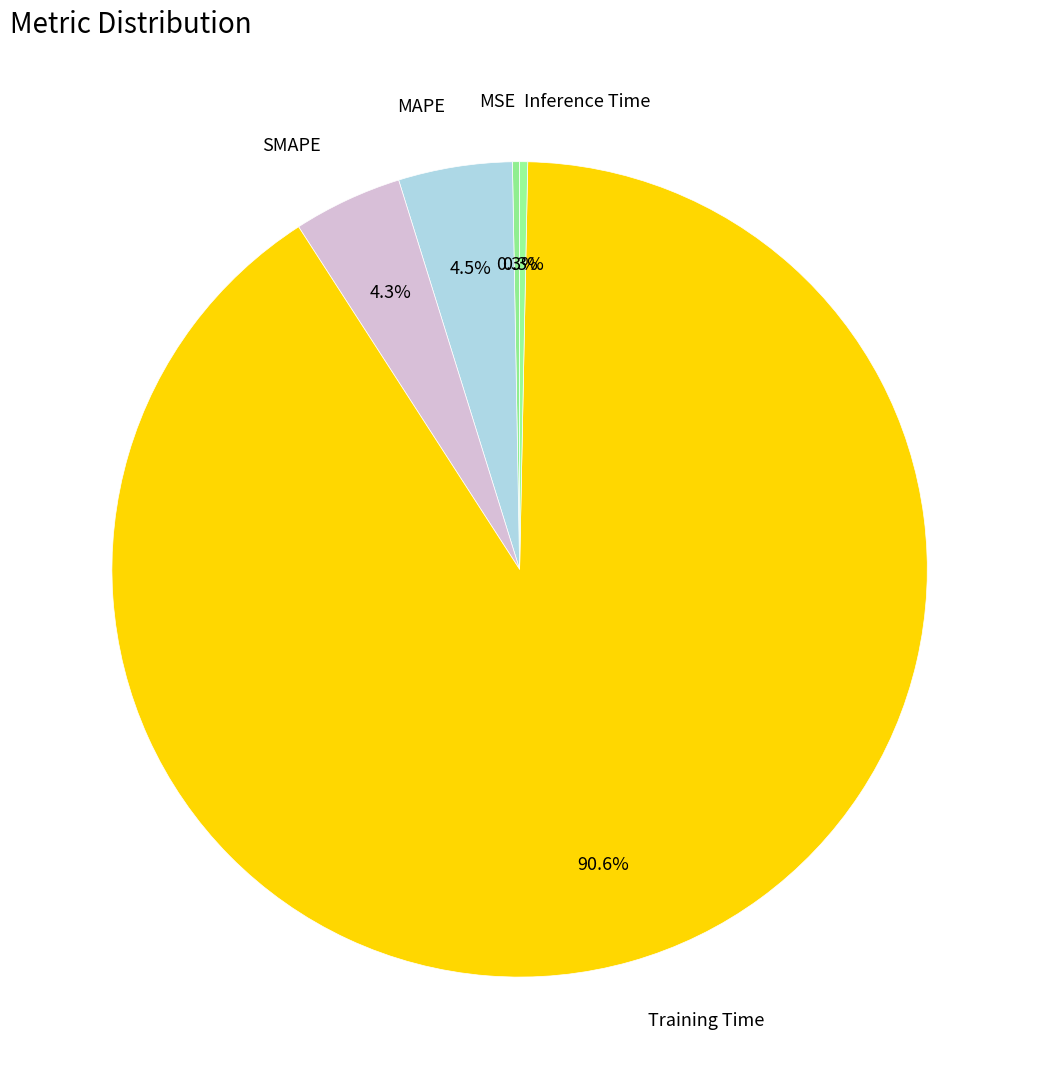

Which category has the biggest portion of the pie?

Training Time